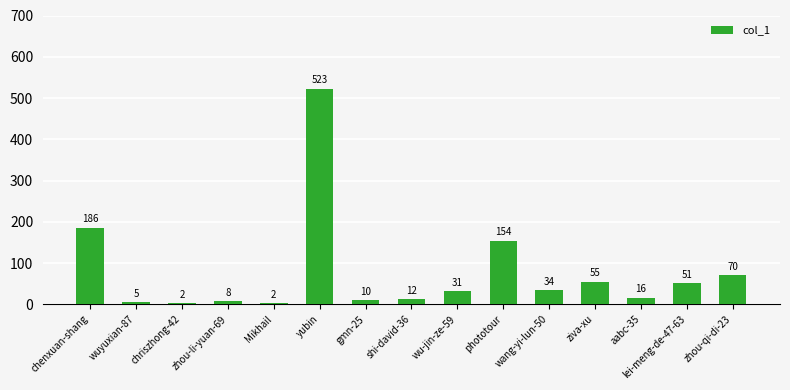

What is the change in value from yubin to gmn-25?

-513